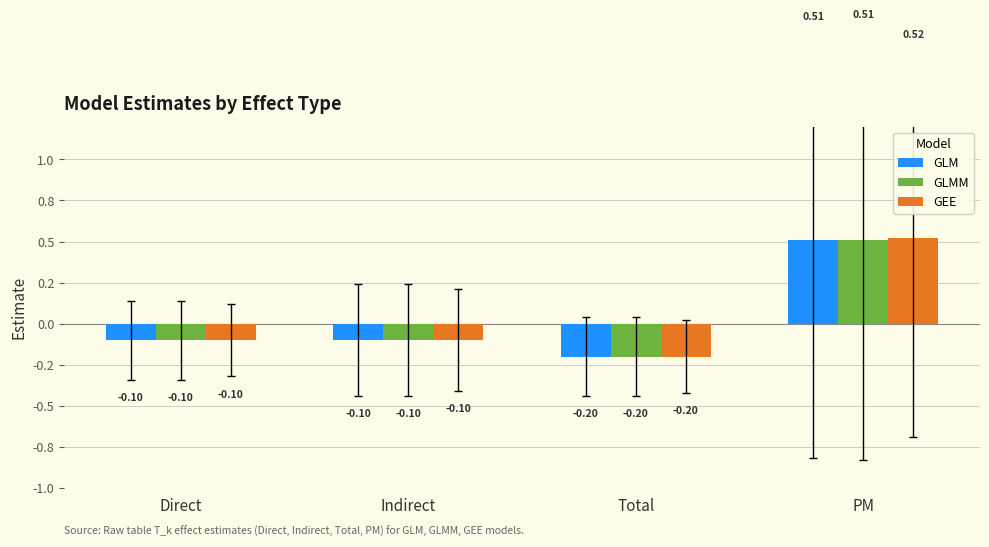

Rank the series by their maximum value, from highest to lowest.

GEE, GLM, GLMM